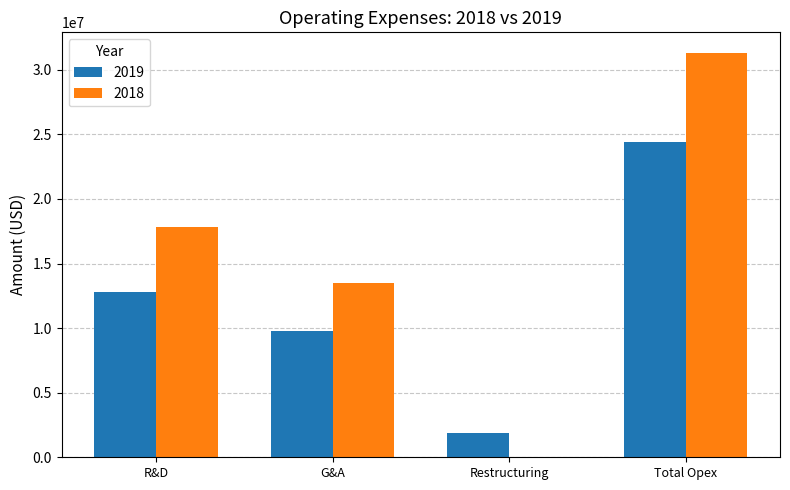

How many groups of bars are there?

4